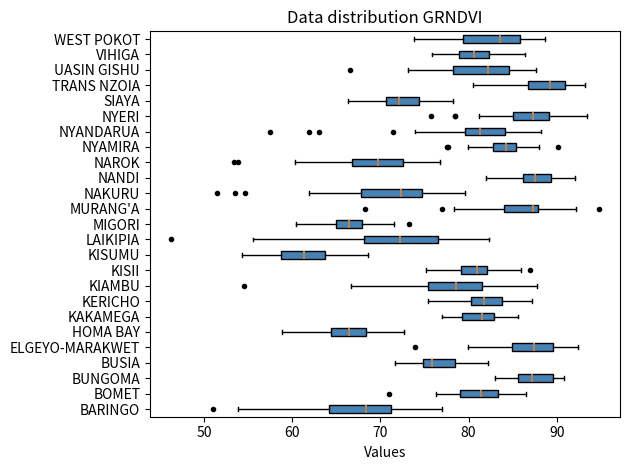

Where is the right edge of the box for SIAYA on the x-axis? The values are not printed on the chart, so give them approximately, as read against the axis.

74